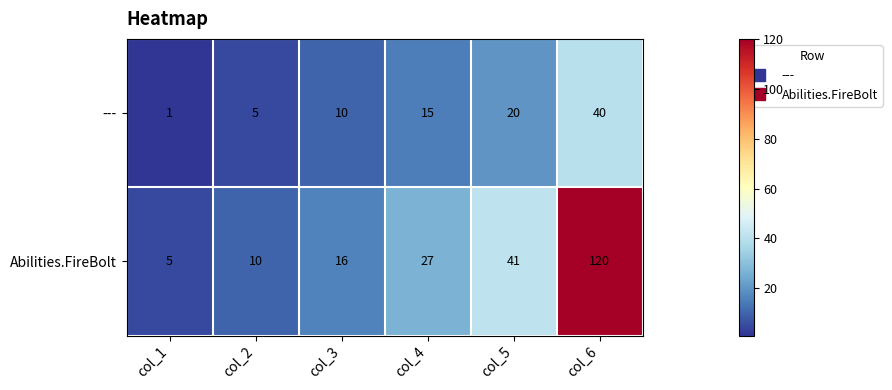

How many data points does each series have?

6